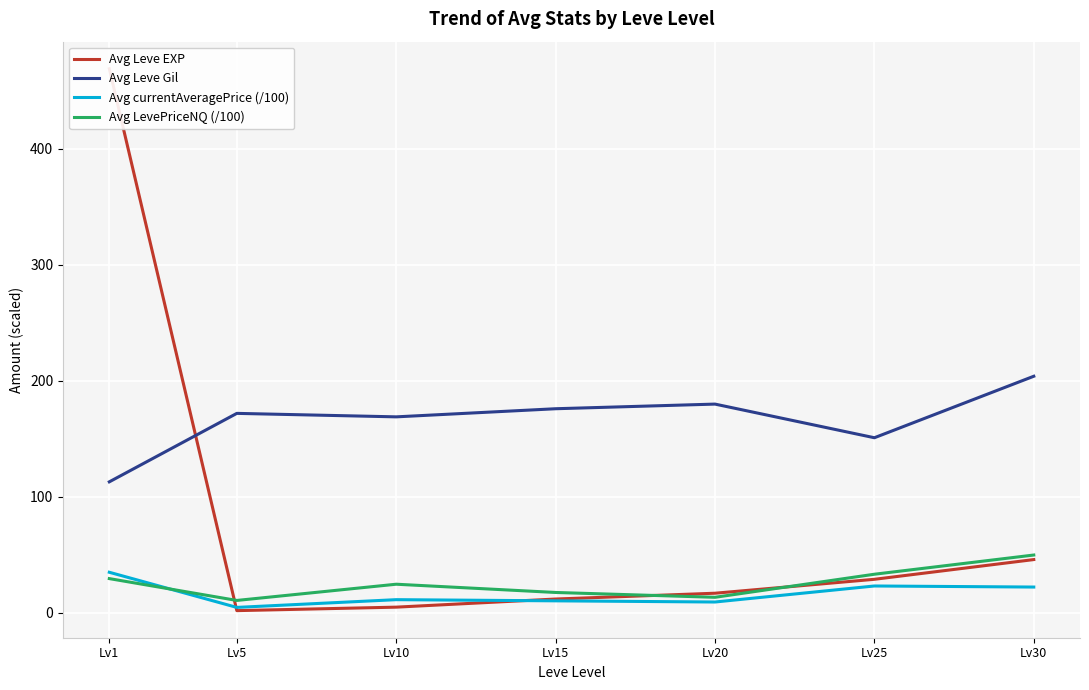

Between Lv1 and Lv5, which series saw the biggest shift?

Avg Leve EXP